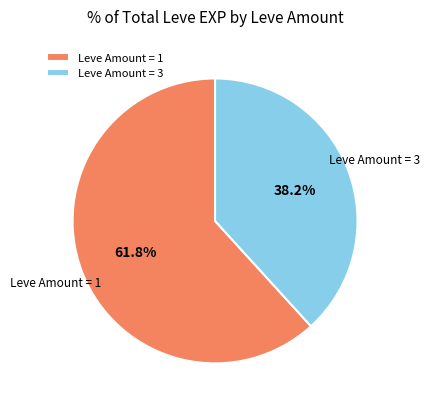

How many segments does this pie chart have?

2